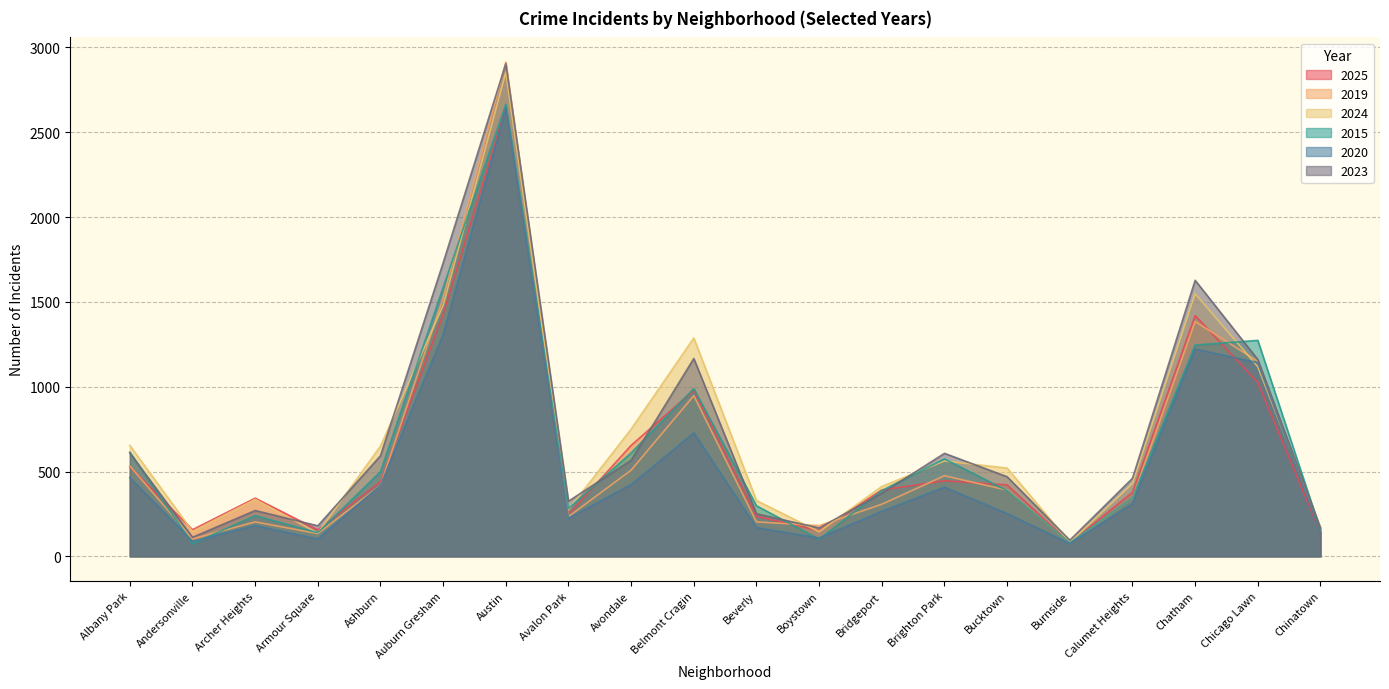

The value of 2025 at Brighton Park is 98. True or false?

False